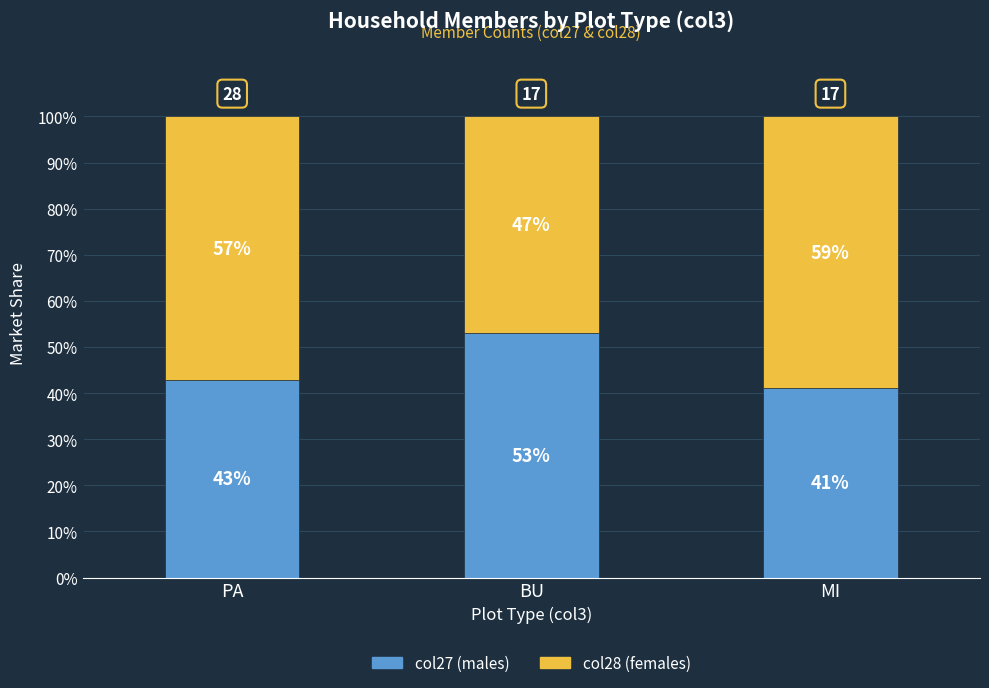

Which category has the lowest value in the col27 (males) series?

MI